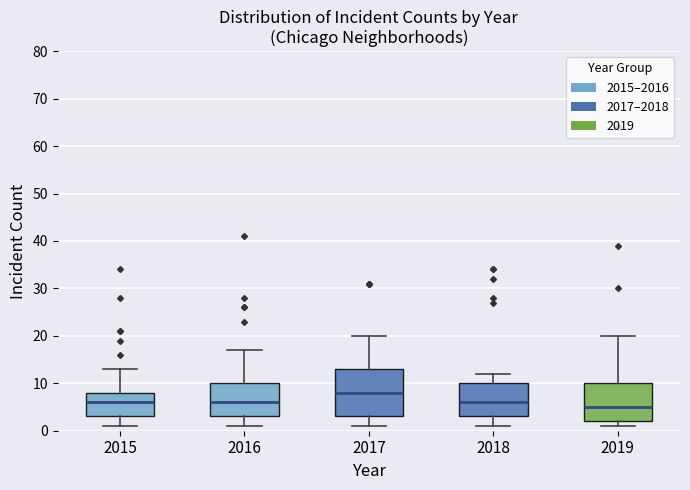

Reading left to right, transcribe this box plot: for each box, give where its median line is, the range the box spans, and where its two whiskers end, as read against the y-axis. The values are not printed on the chart, so give them approximately, as read against the axis.

2015: median 6, box 3 to 8, whiskers 1 to 13
2016: median 6, box 3 to 10, whiskers 1 to 17
2017: median 8, box 3 to 13, whiskers 1 to 20
2018: median 6, box 3 to 10, whiskers 1 to 12
2019: median 5, box 2 to 10, whiskers 1 to 20